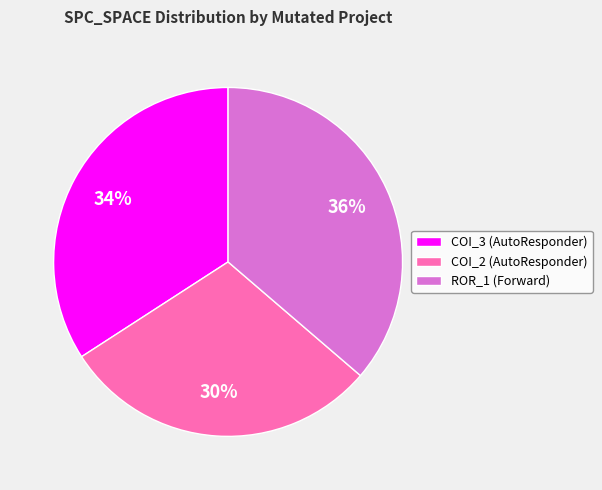

To the nearest percent, what percentage of the pie is COI_2 (AutoResponder)?

30%